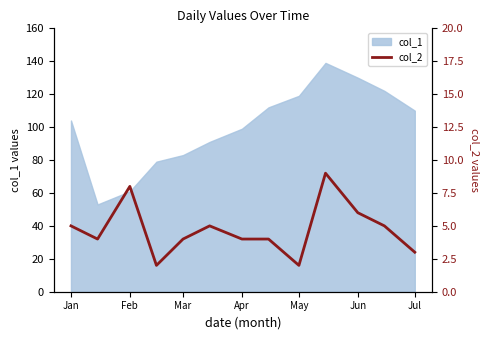

The col_1 series shows 53 at Jun. True or false?

False